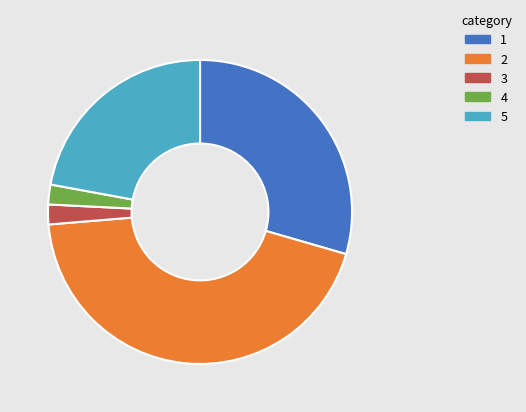

Is there a majority slice in this chart?

No